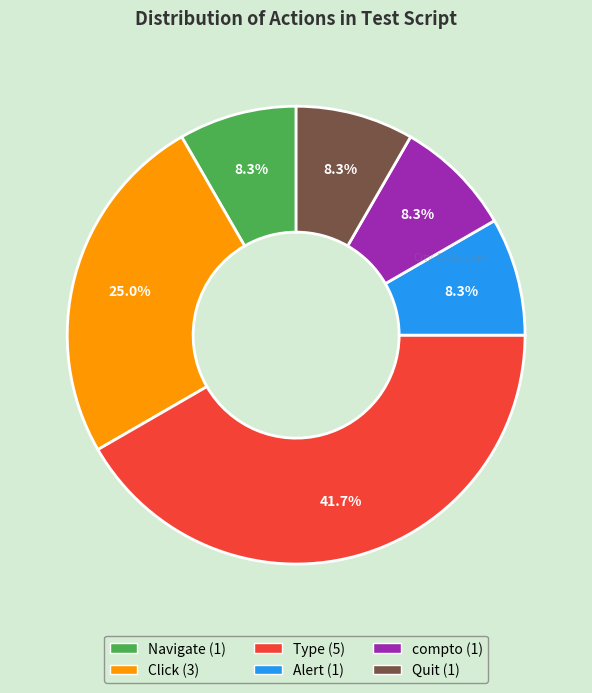

Does Quit represent more than half of the total?

No